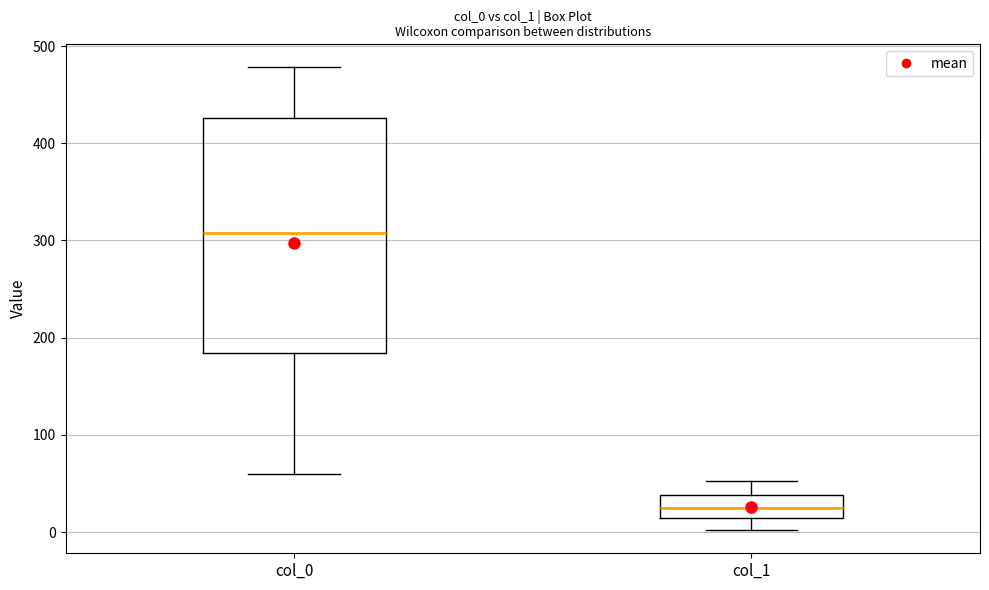

Which box has the highest median line?

col_0